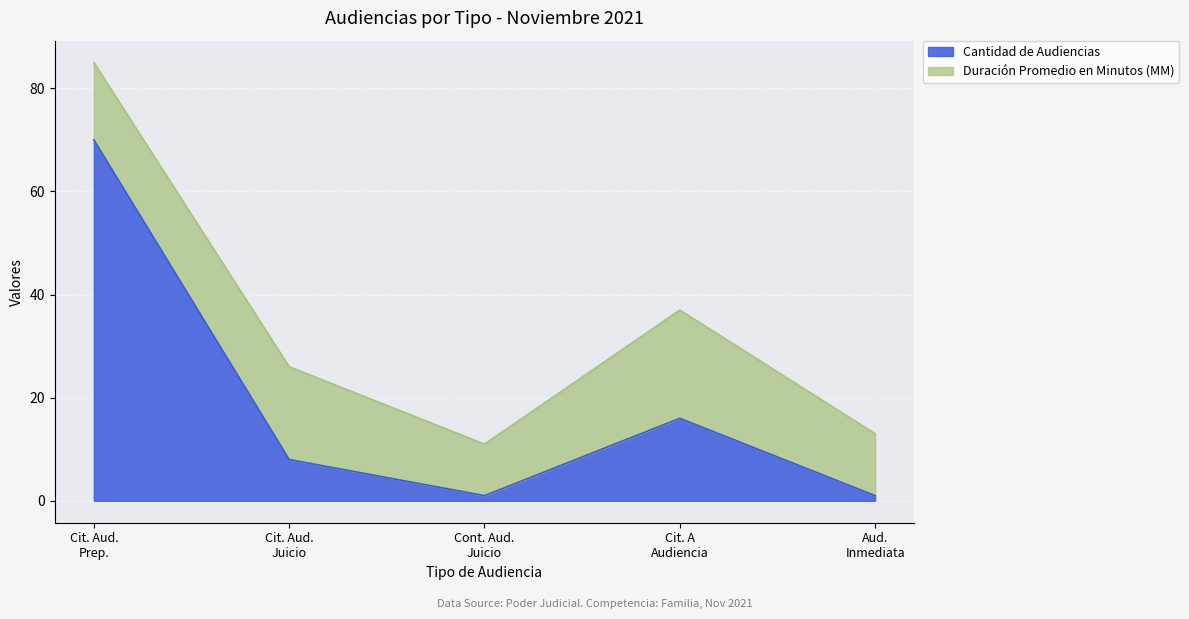

What is the highest value of the Cantidad de Audiencias series?

70